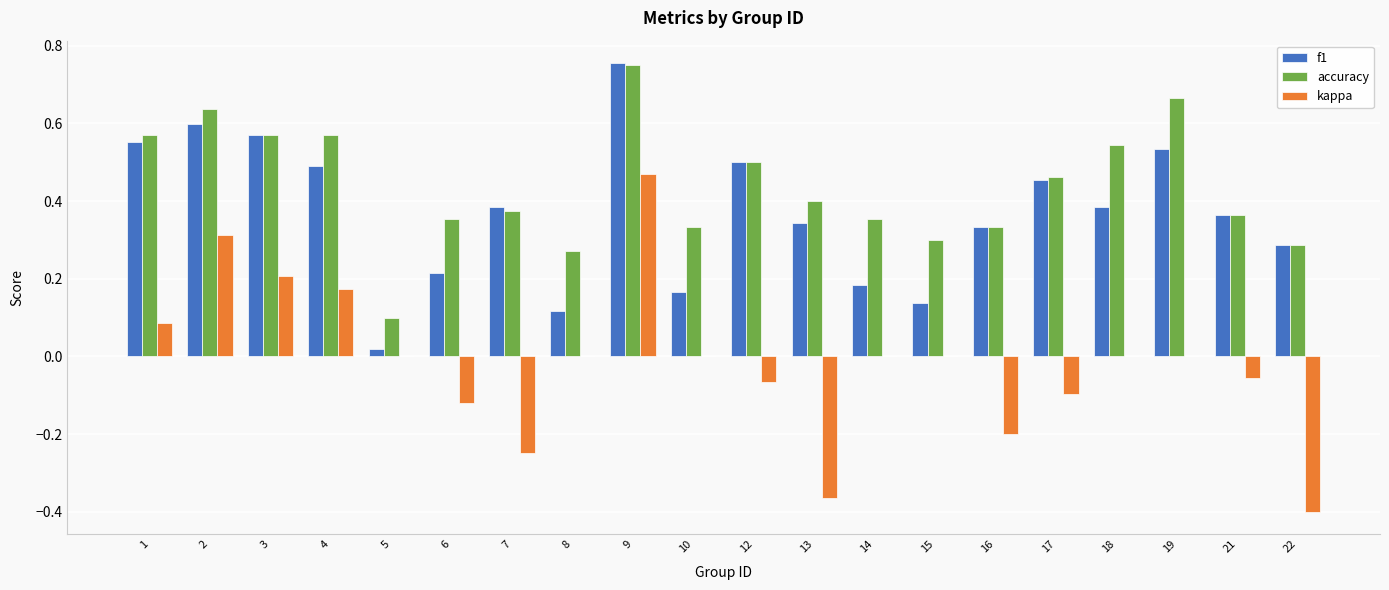

Which label corresponds to the largest value in the chart?

9